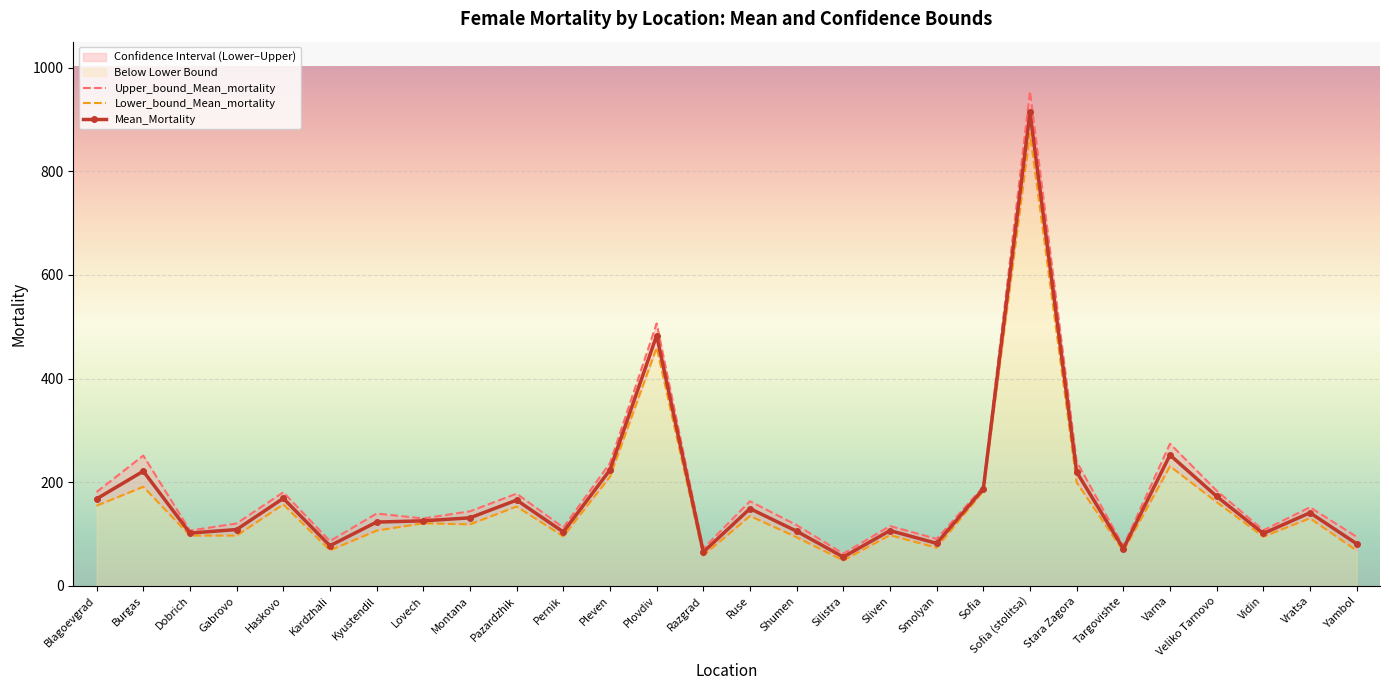

Read the Mean_Mortality value at Kardzhali.

77.6